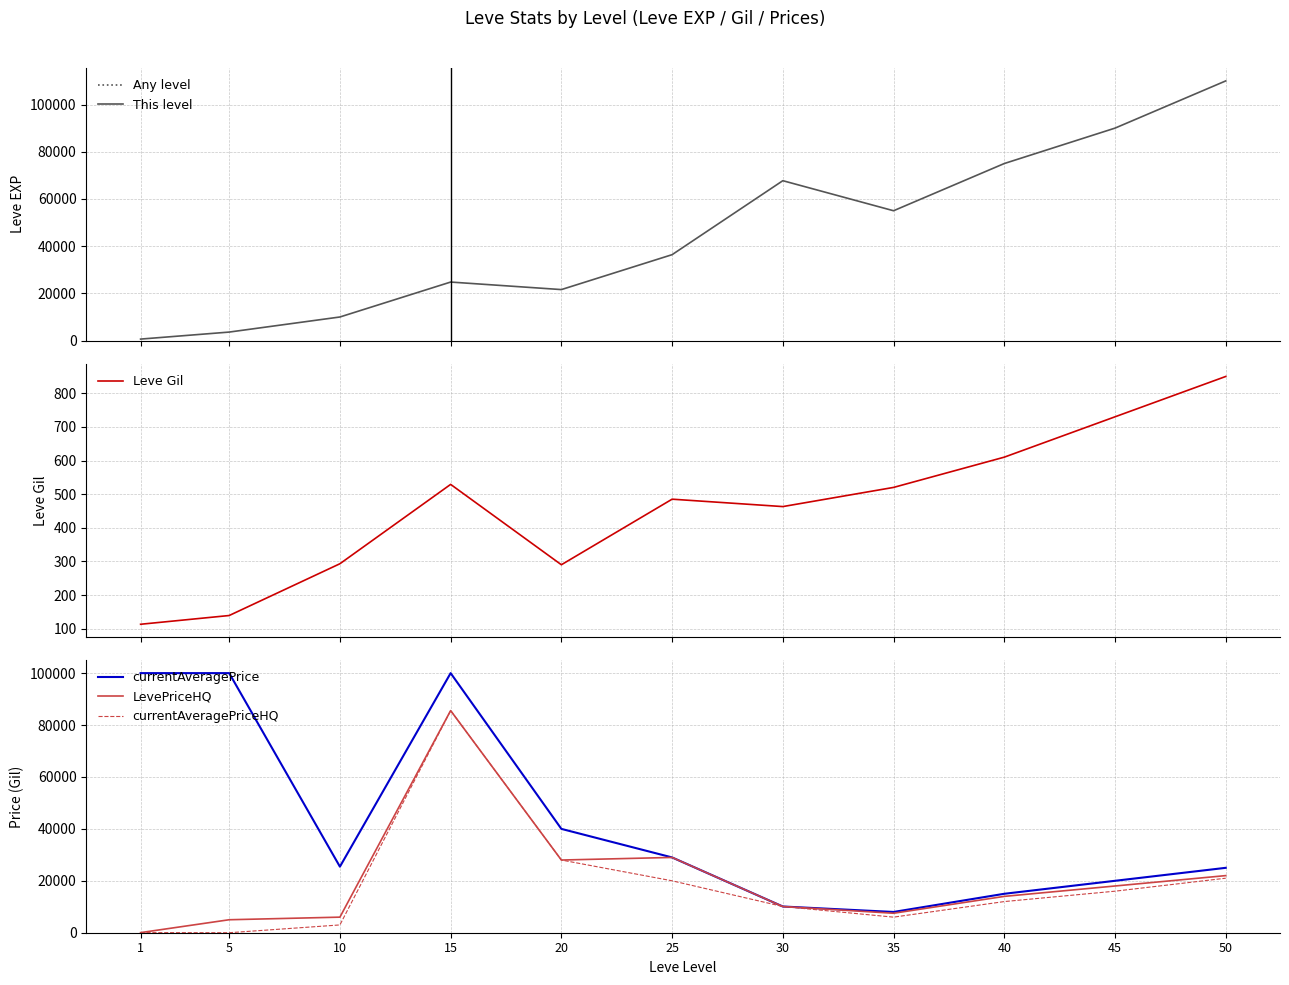

Which series changed the most between 30 and 40?

Leve EXP